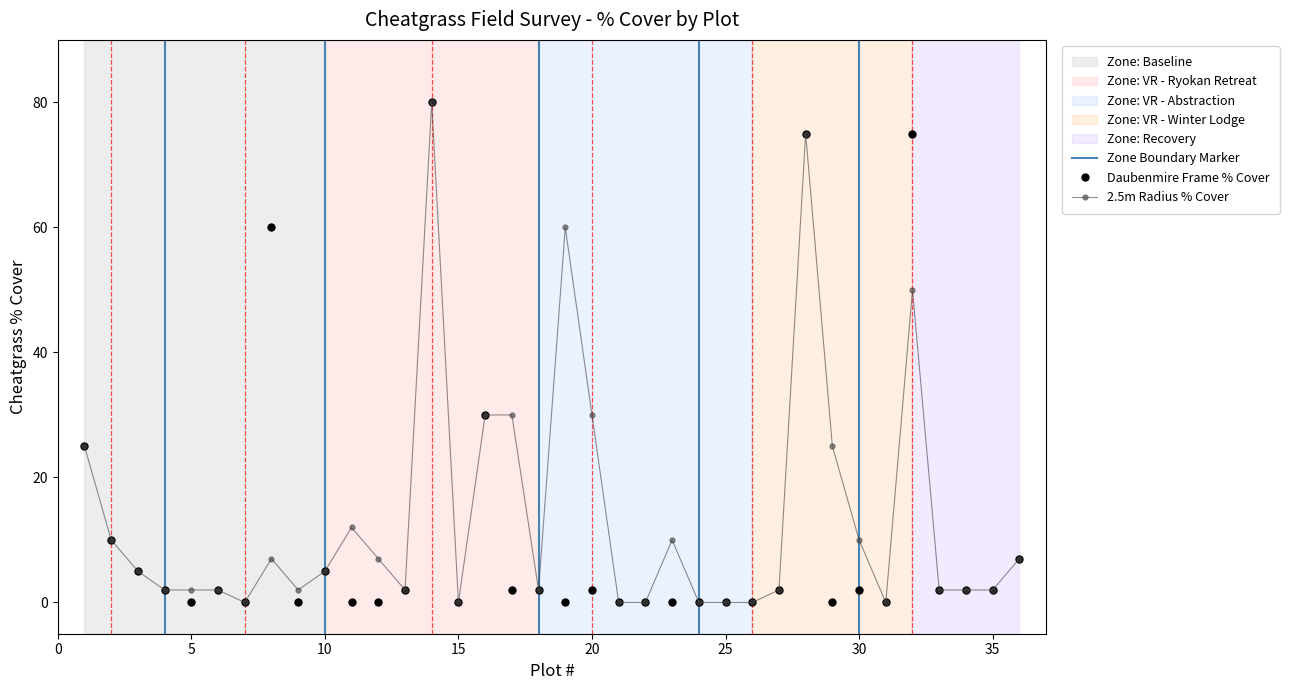

After their last crossing, which series has the higher values: Daubenmire Frame % Cover or 2.5m Radius % Cover?

2.5m Radius % Cover